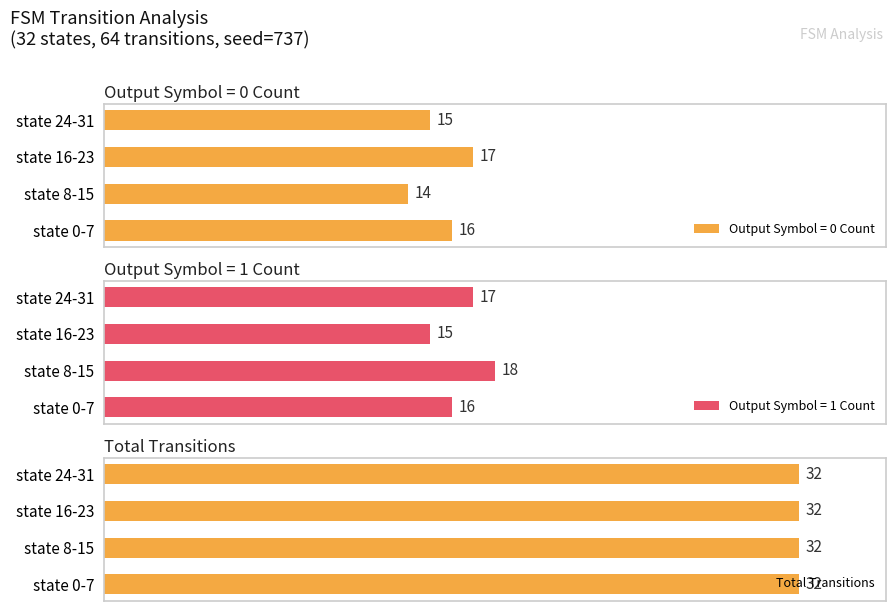

The value of output_1_count at state 16-23 is 6. True or false?

False